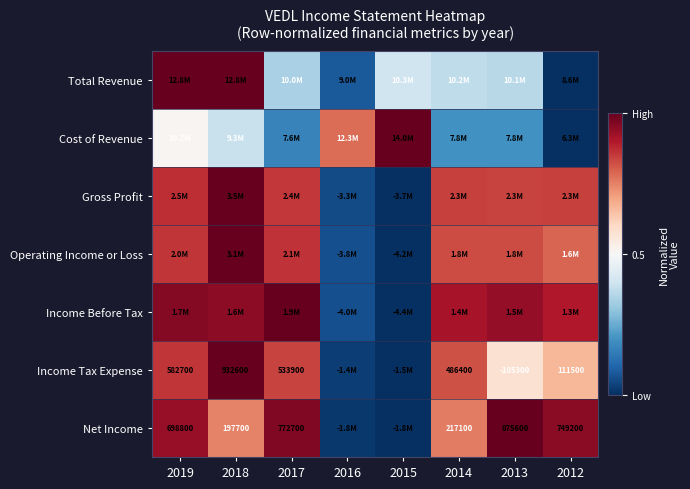

True or false: Income Tax Expense has a value of 0.0 at 2016.

False